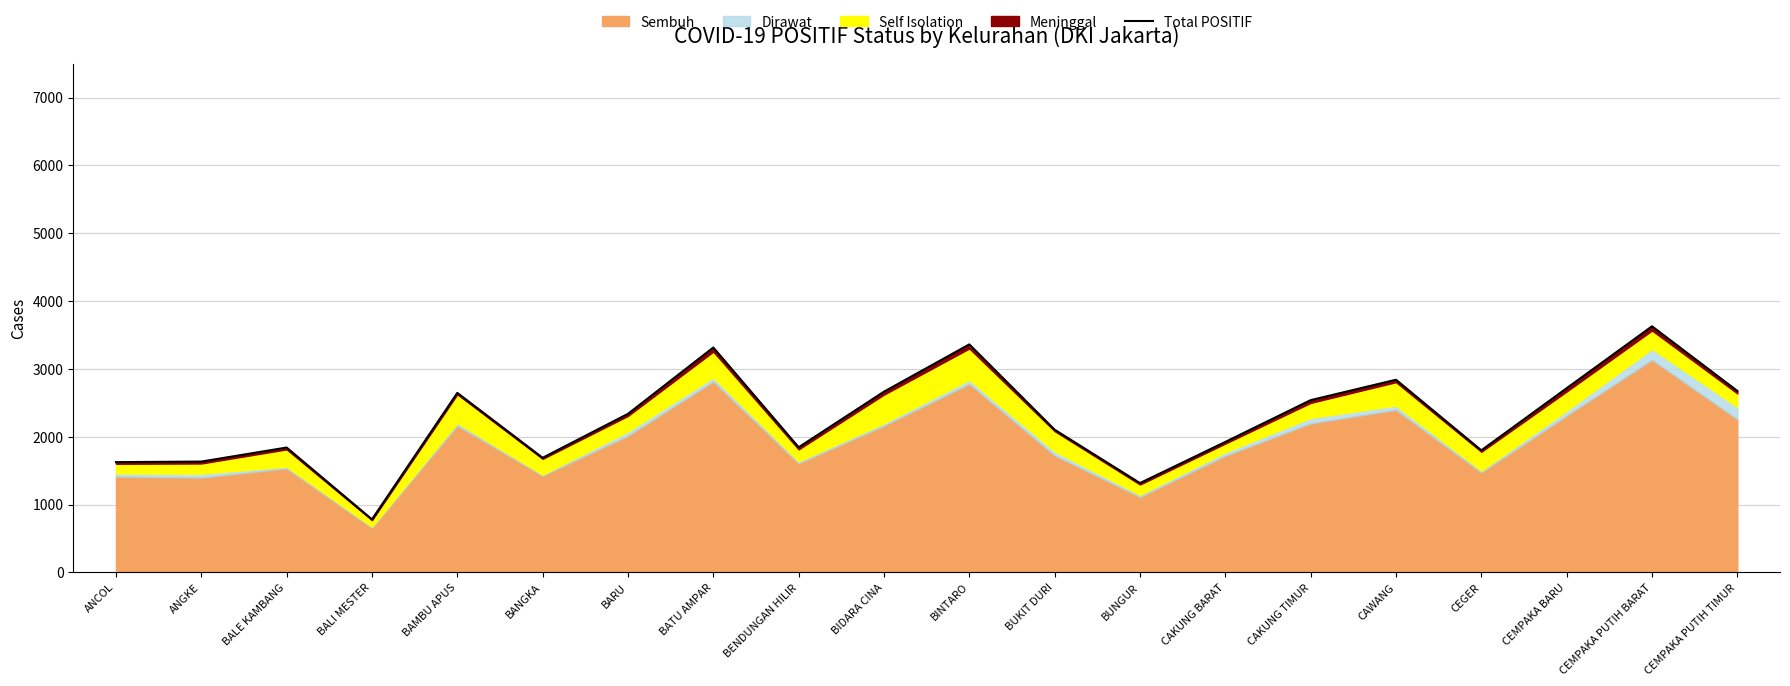

Where is the first local maximum?

BALE KAMBANG